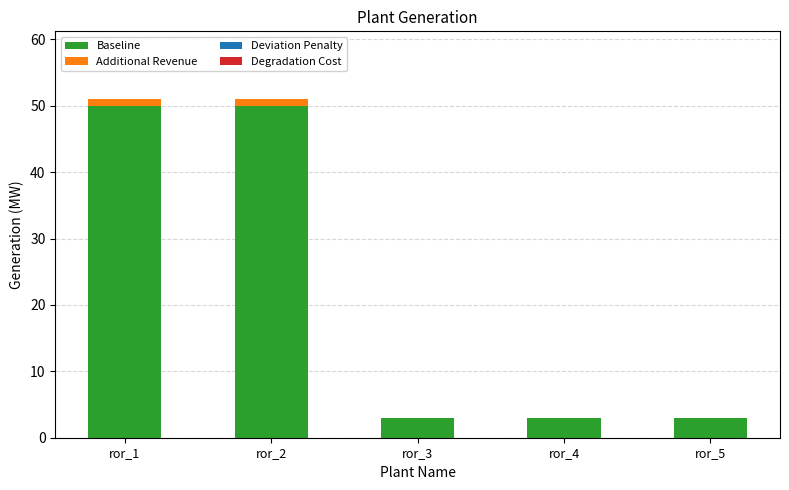

What is the highest value of the Baseline series?

50